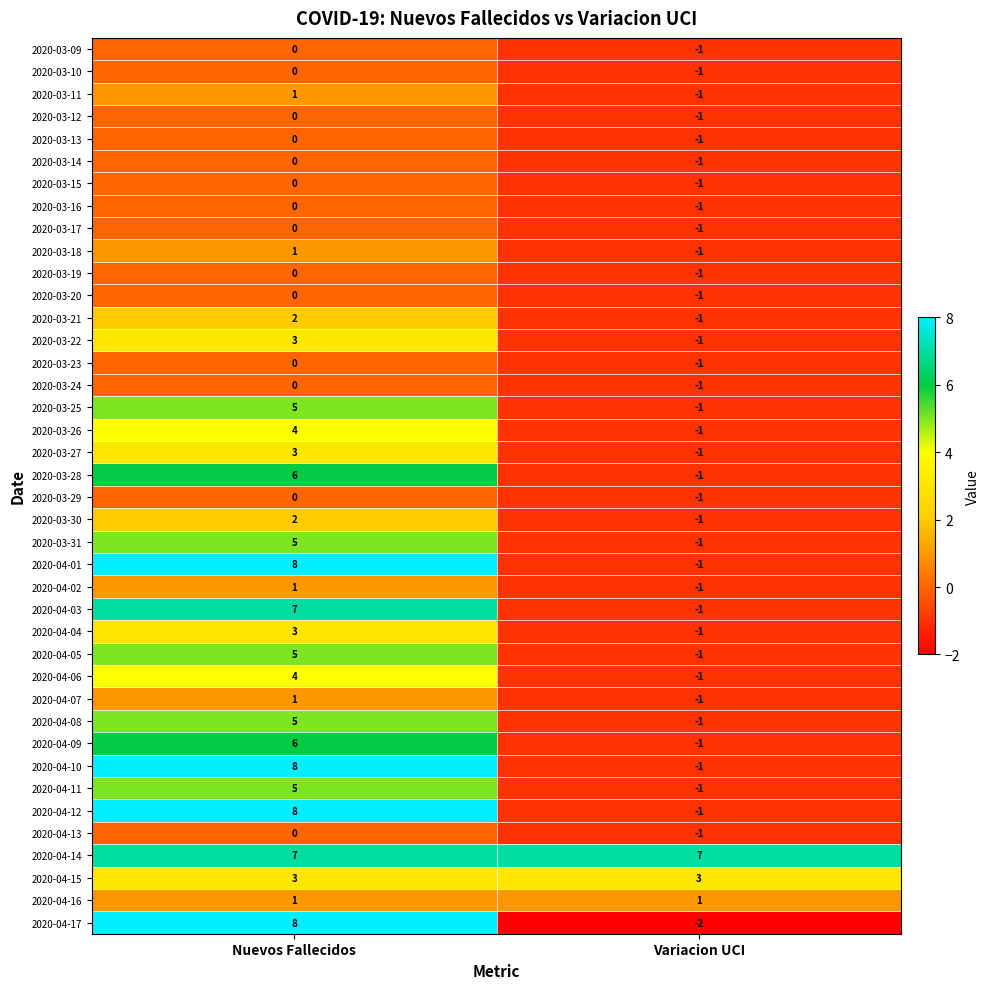

Is it true that 2020-04-06 equals 1 at Nuevos Fallecidos?

False